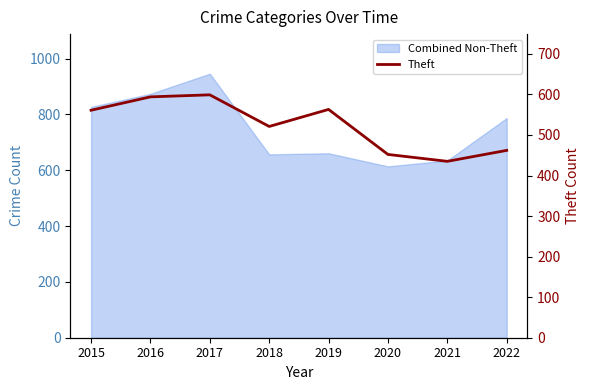

Reading left to right, list all the values displayed in this chart.

561	594	599	521	563	452	435	462